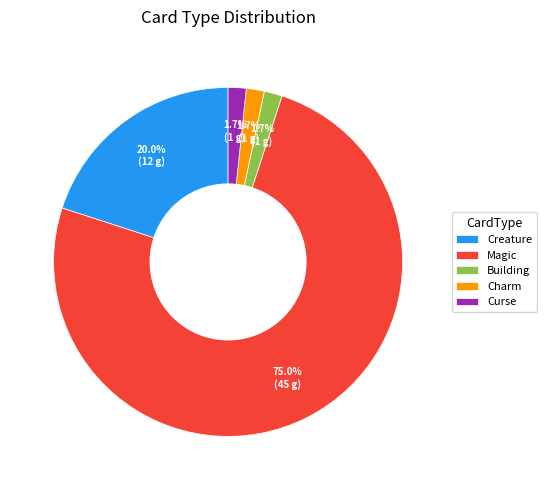

How many segments does this pie chart have?

5